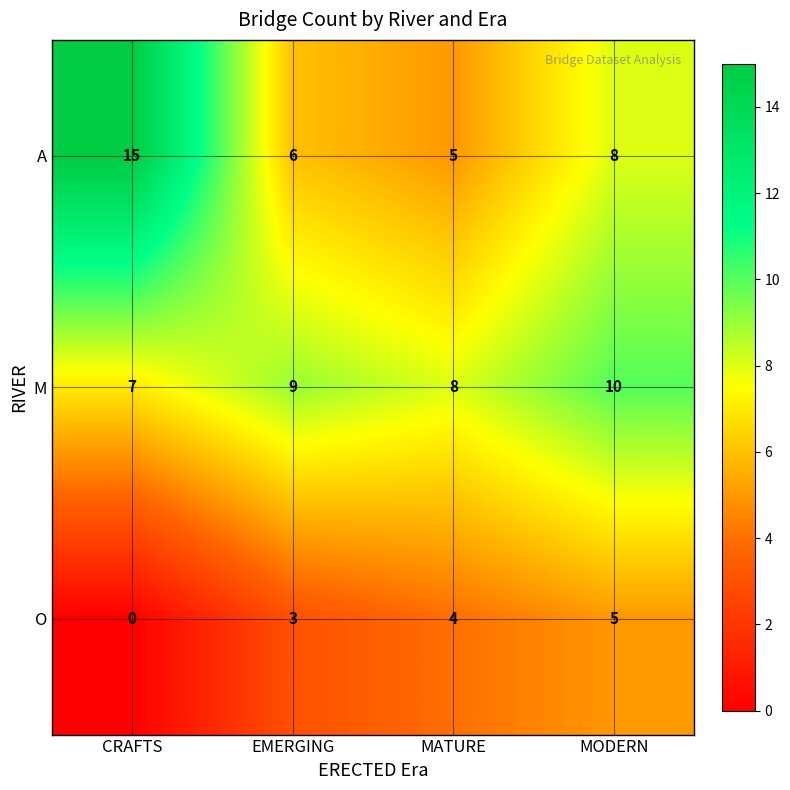

Is the value of O at EMERGING greater than the value of M at CRAFTS?

No